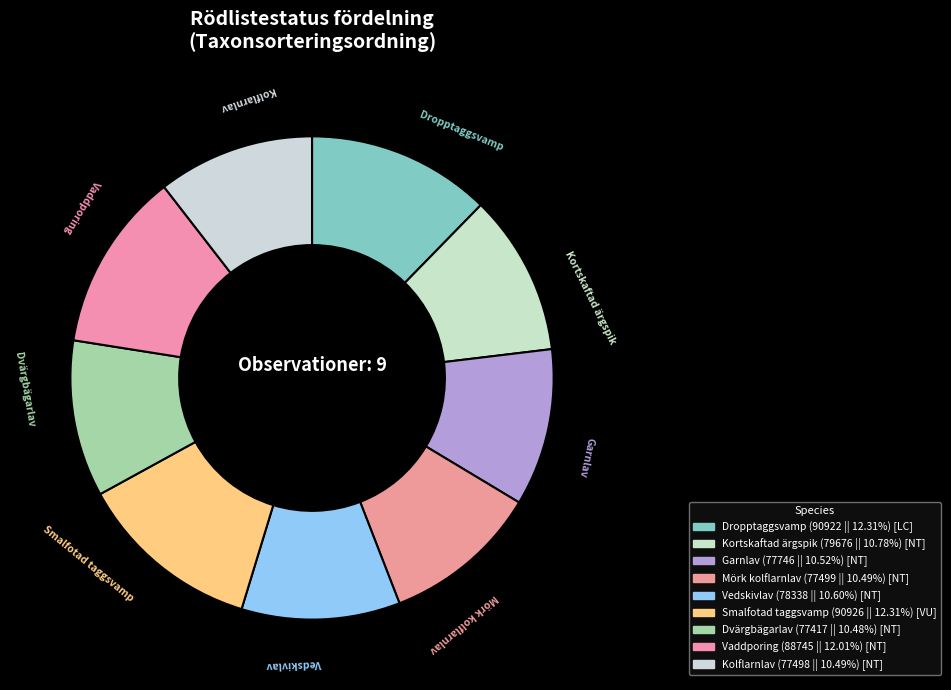

Rank the categories by value from highest to lowest.

Smalfotad taggsvamp, Dropptaggsvamp, Vaddporing, Kortskaftad ärgspik, Vedskivlav, Garnlav, Mörk kolflarnlav, Kolflarnlav, Dvärgbägarlav